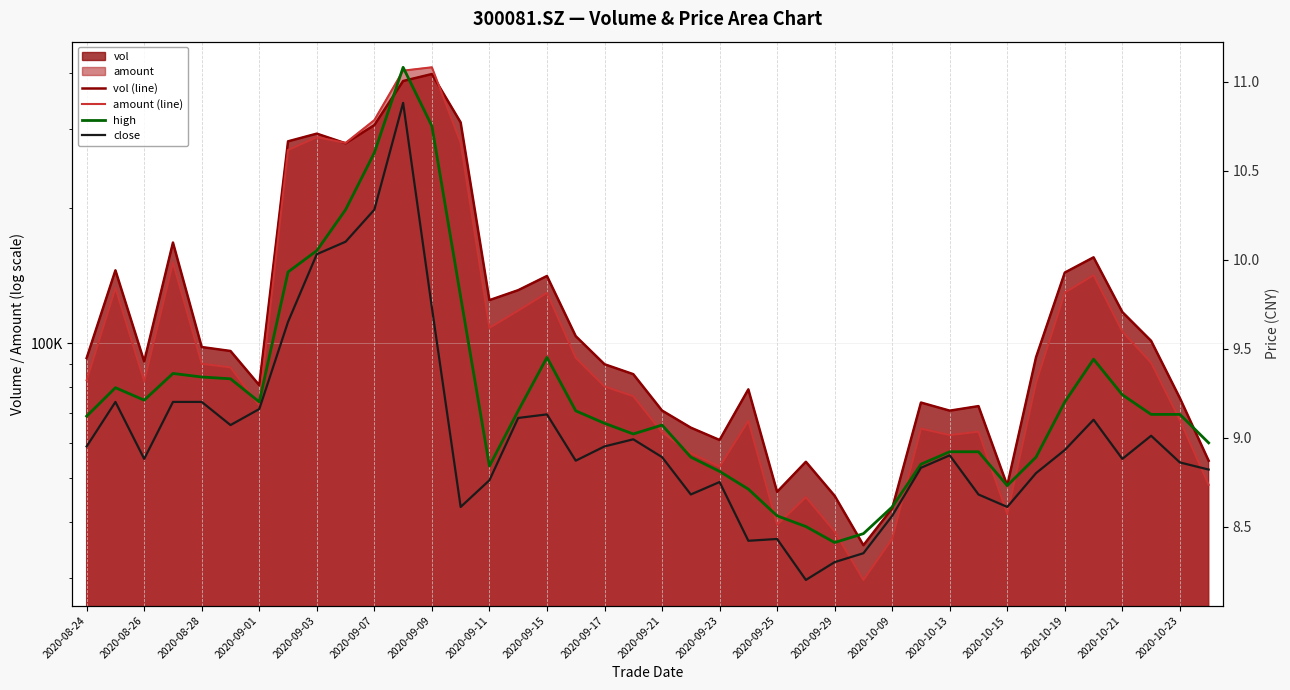

True or false: high and close cross at least once.

False